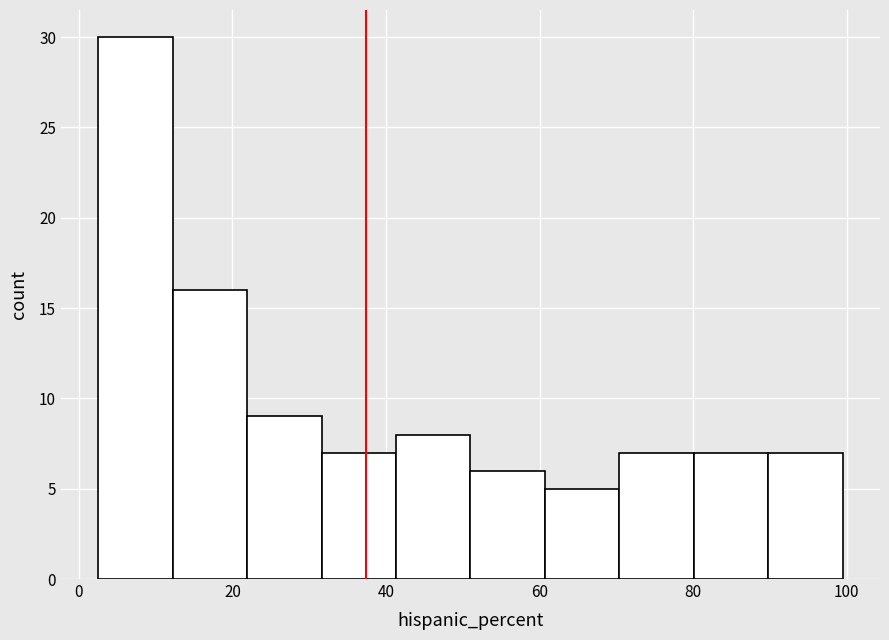

Reading left to right, list every bar in this chart as the range it spans on the x-axis followed by its height. Neither the bar edges nor the heights are printed on the chart, so give them approximately, as read against the axes.

2 to 12: 30
12 to 22: 16
22 to 32: 9
32 to 42: 7
42 to 52: 8
52 to 60: 6
60 to 70: 5
70 to 80: 7
80 to 90: 7
90 to 100: 7